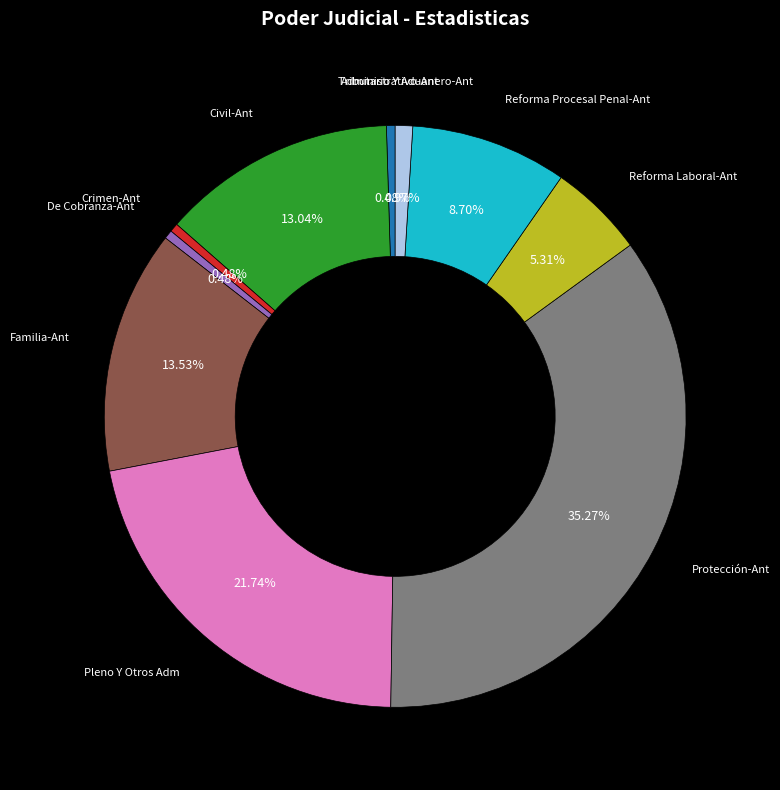

Count the number of slices in the pie.

10